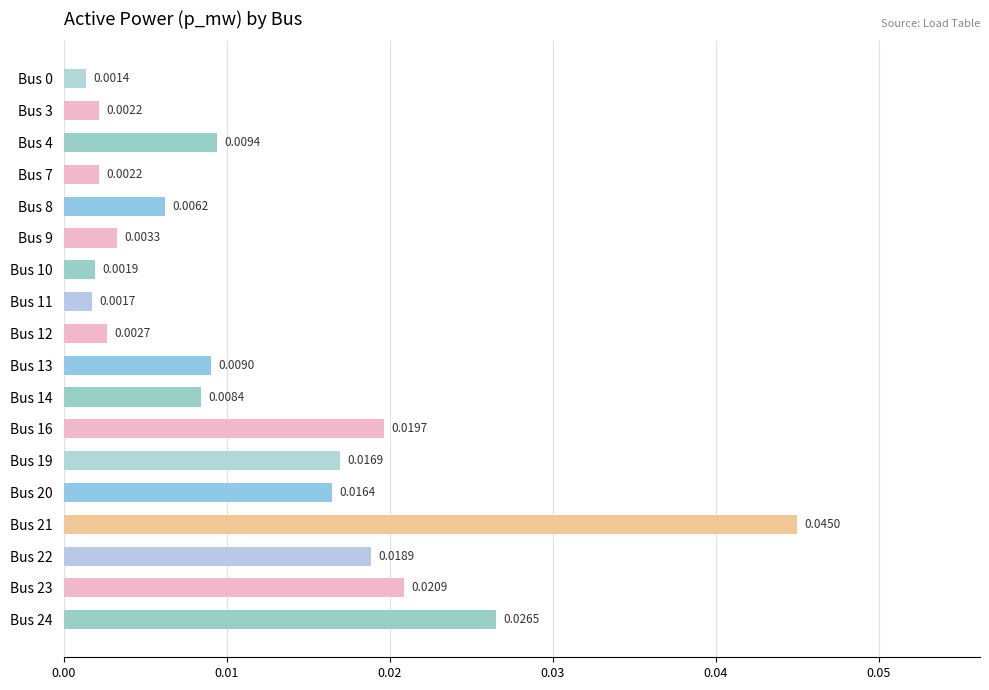

Which has a higher value, Bus 0 or Bus 4?

Bus 4